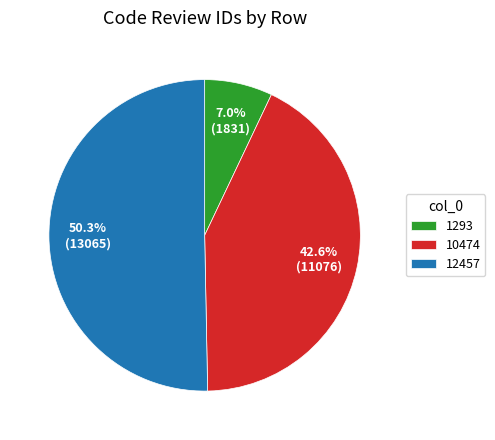

What is the largest slice in the pie chart?

12457